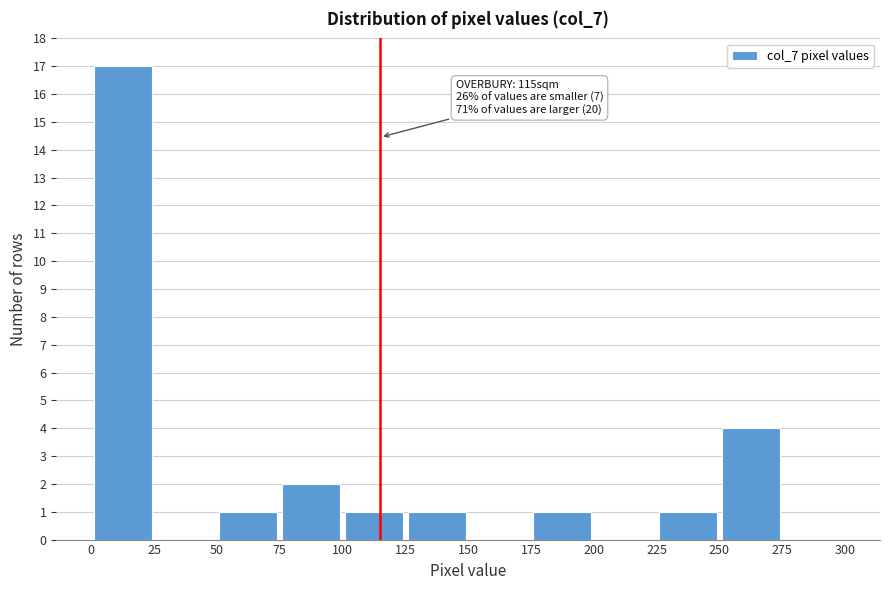

Over which range of the x-axis is the bar tallest?

0 to 25